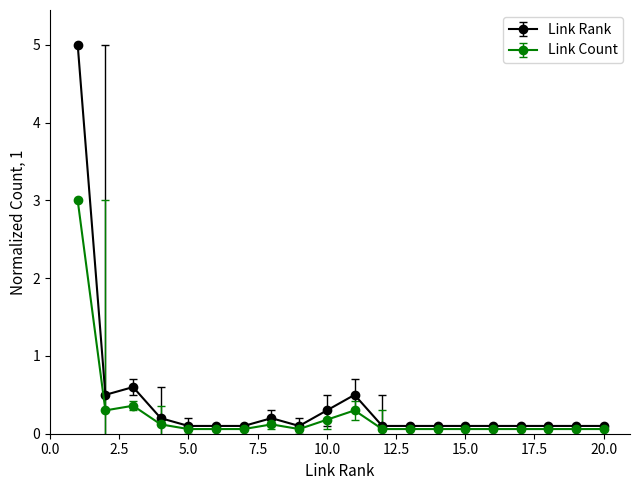

What is the minimum value shown in the chart?

0.1